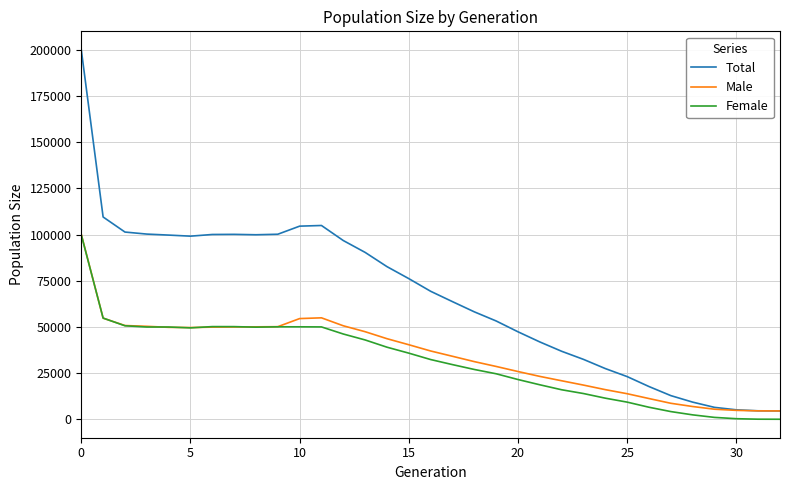

Which series has the widest spread of values?

Total